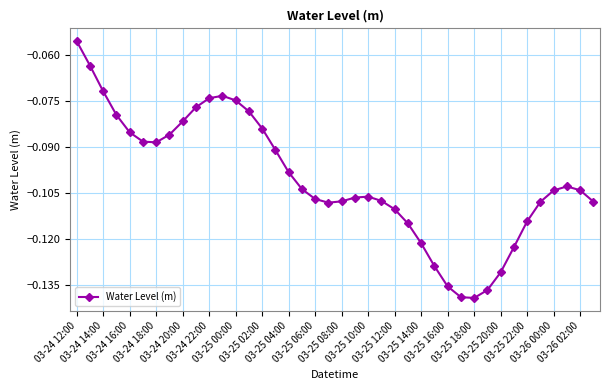

What is the sum of all values?

-4.0